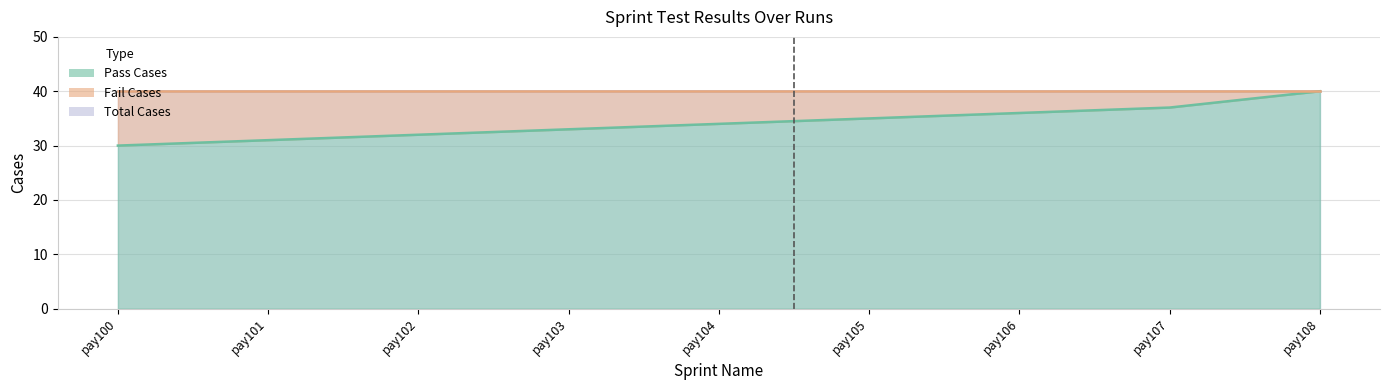

What is the average value of the Pass Cases series?

34